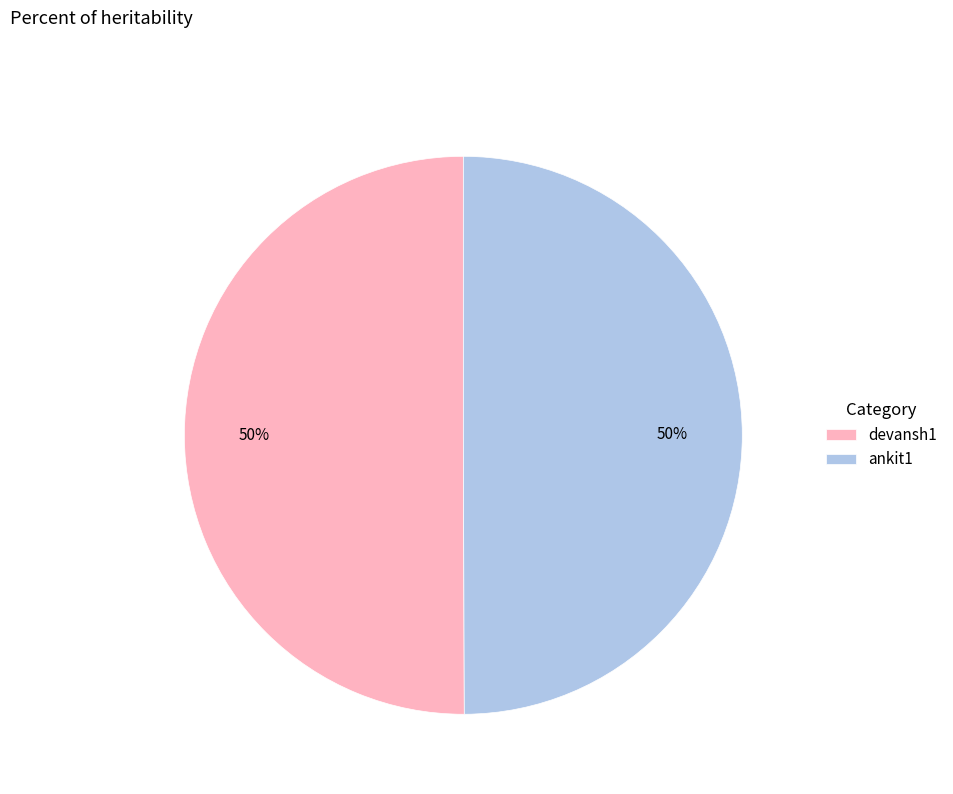

Approximately how many times larger is the value at devansh1 compared to ankit1?

1.0